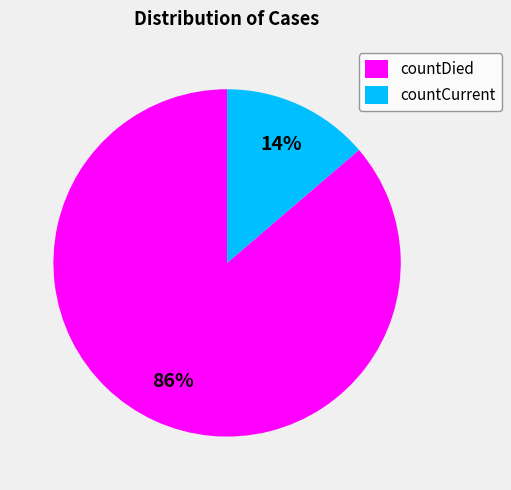

Which category has the biggest portion of the pie?

countDied